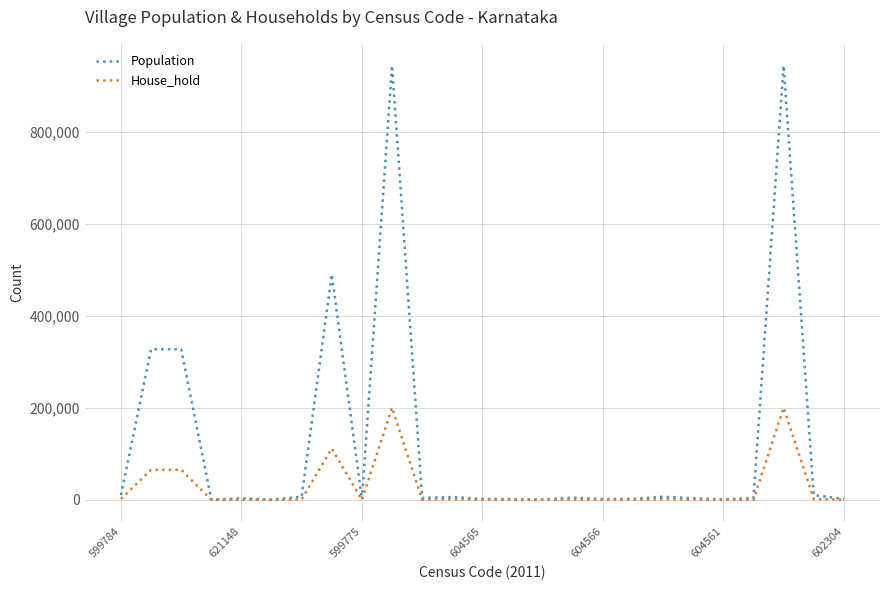

List the series in order of their overall mean, highest first.

Population, House_hold